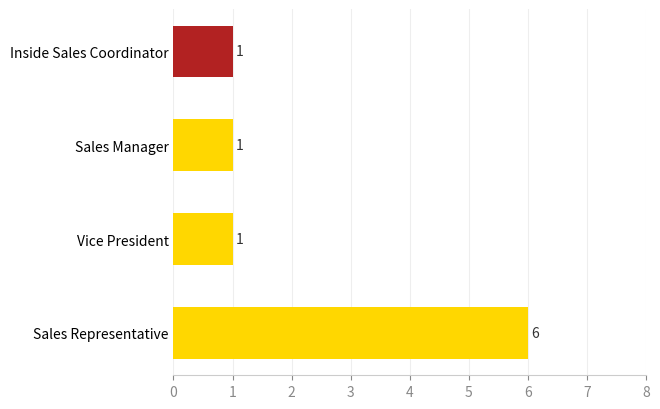

True or false: the data shows 2 at Inside Sales Coordinator.

False